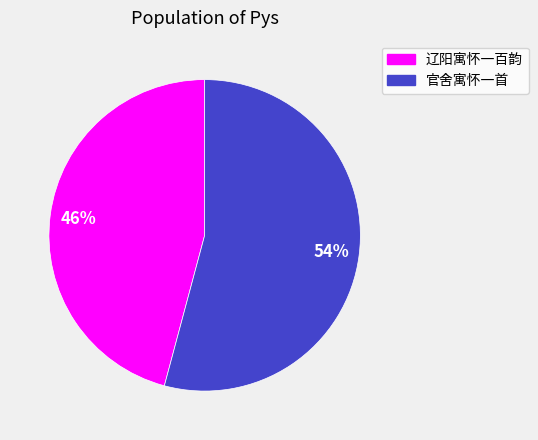

Does any single category account for the majority?

Yes